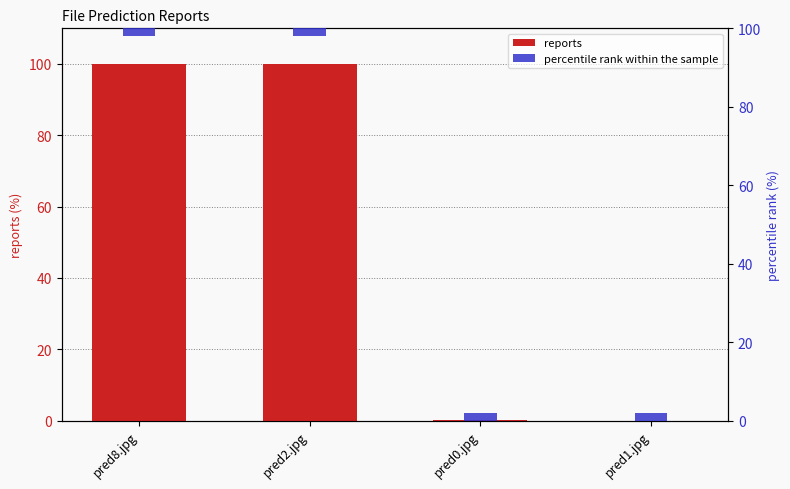

Rank the categories by reports value from highest to lowest.

pred8.jpg, pred2.jpg, pred0.jpg, pred1.jpg